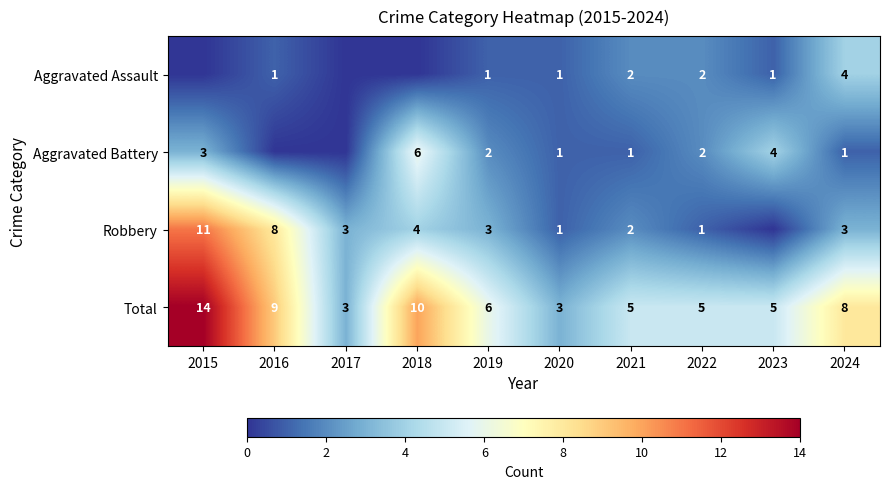

At which category does the chart reach its peak across all series?

2015